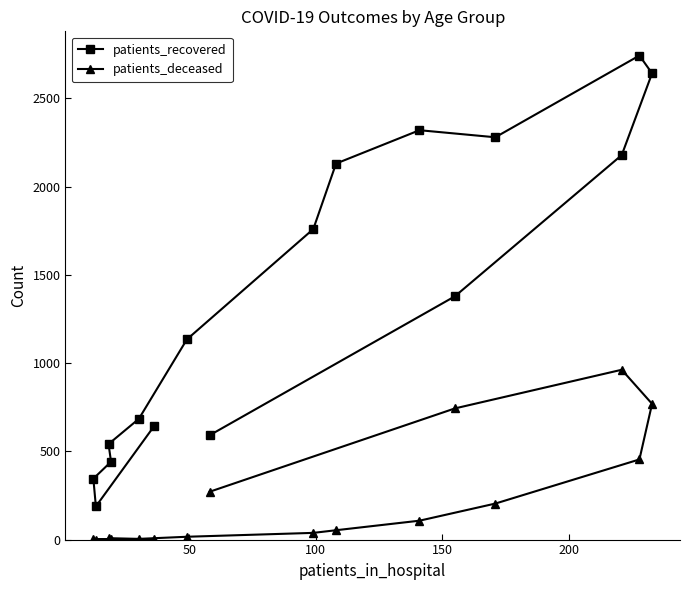

What are all the series names shown in the legend?

patients_recovered, patients_deceased